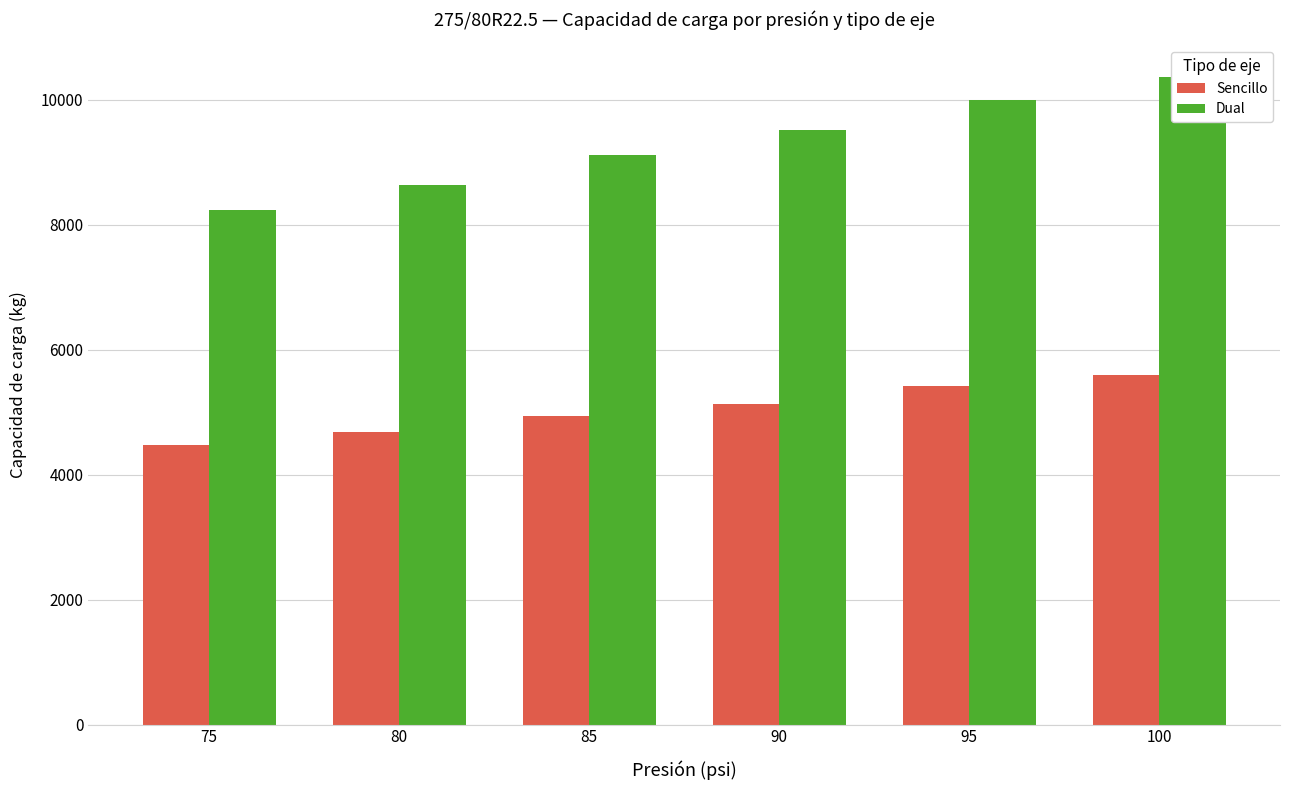

What is the average value of the Sencillo series?

5043